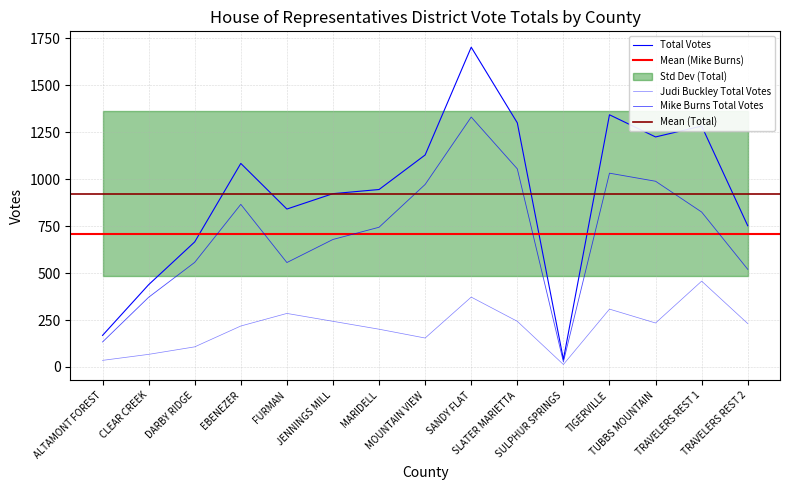

What is the smallest value displayed?

13